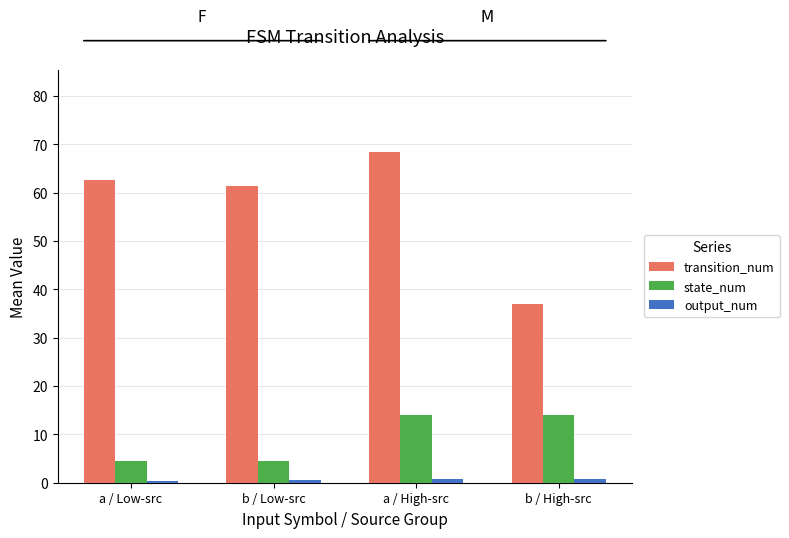

What is the maximum value for state_num?

14.0